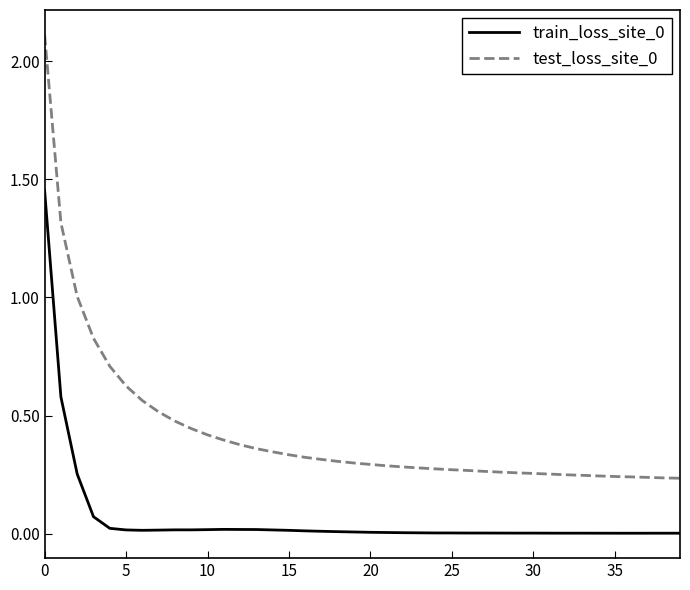

How many lines are shown in the chart?

2